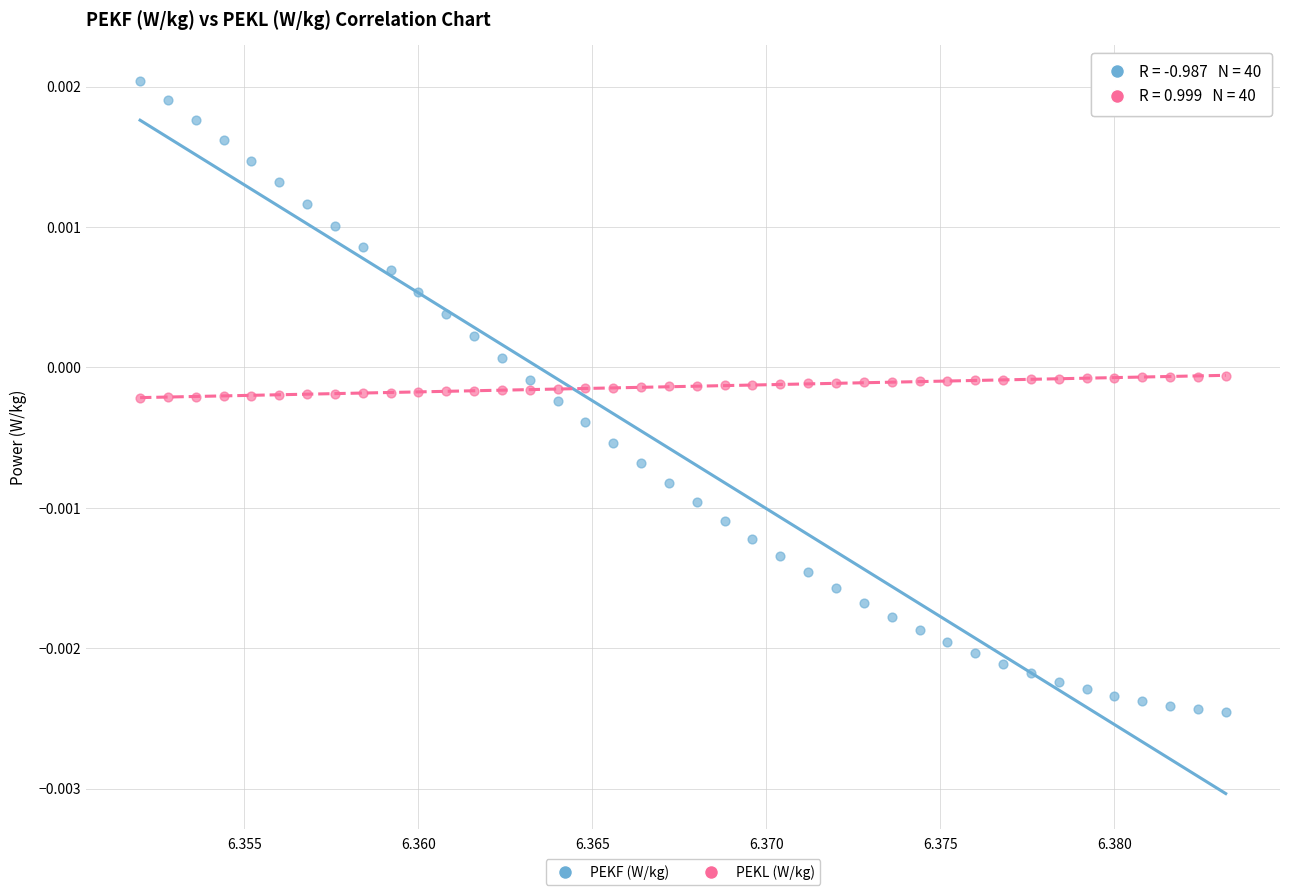

What are all the series names shown in the legend?

PEKF (W/kg), PEKL (W/kg)